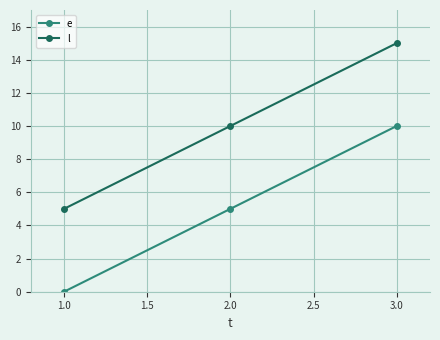

The l series shows 10 at 2.0. True or false?

True